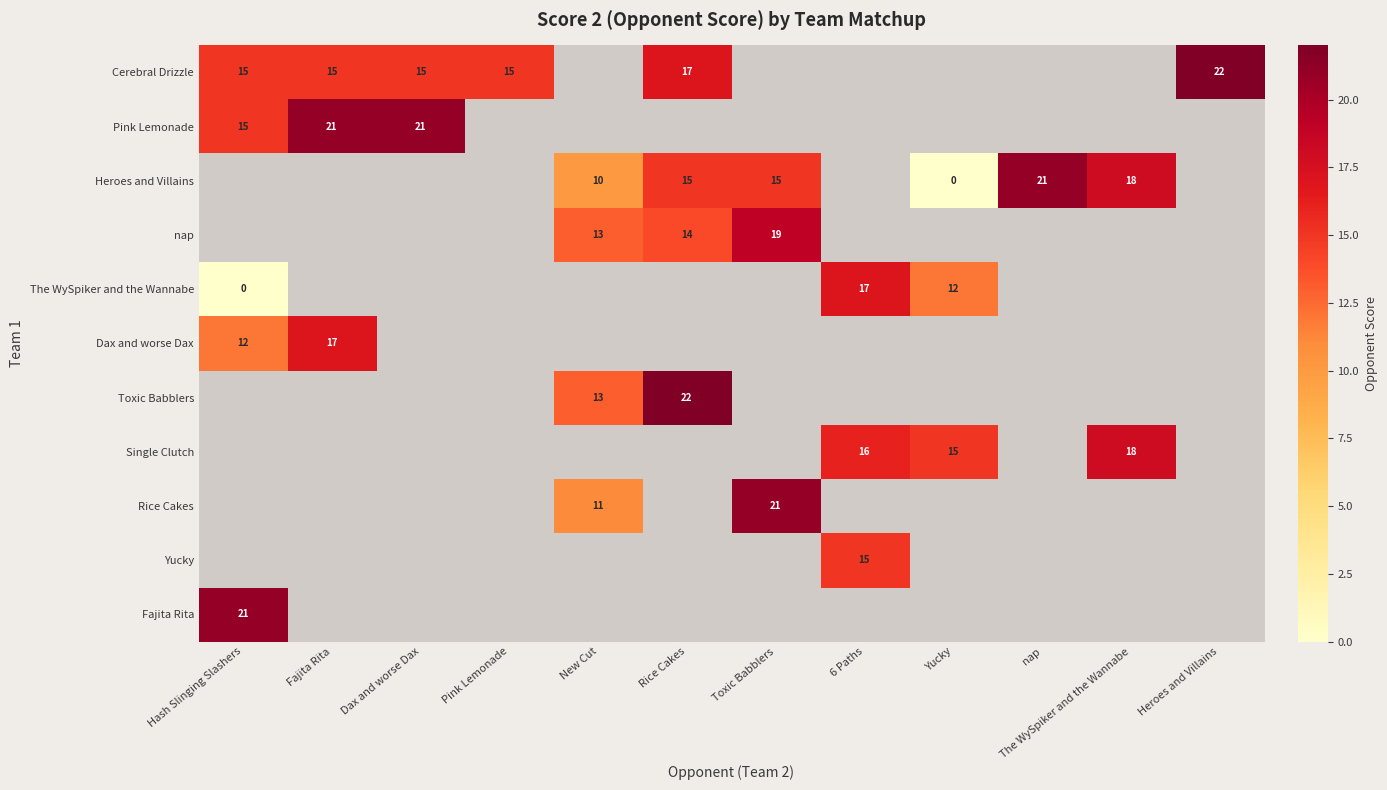

The value of Pink Lemonade at Hash Slinging Slashers is 3. True or false?

False